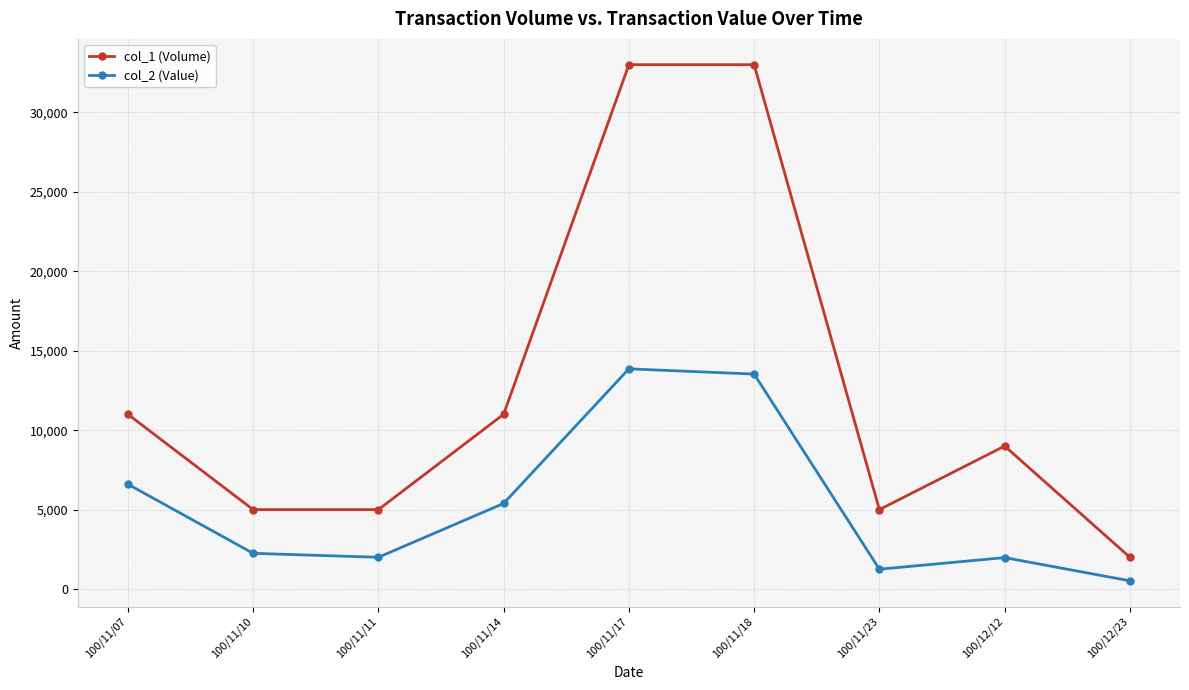

What is the sum of all col_2 (Value) values?

47380